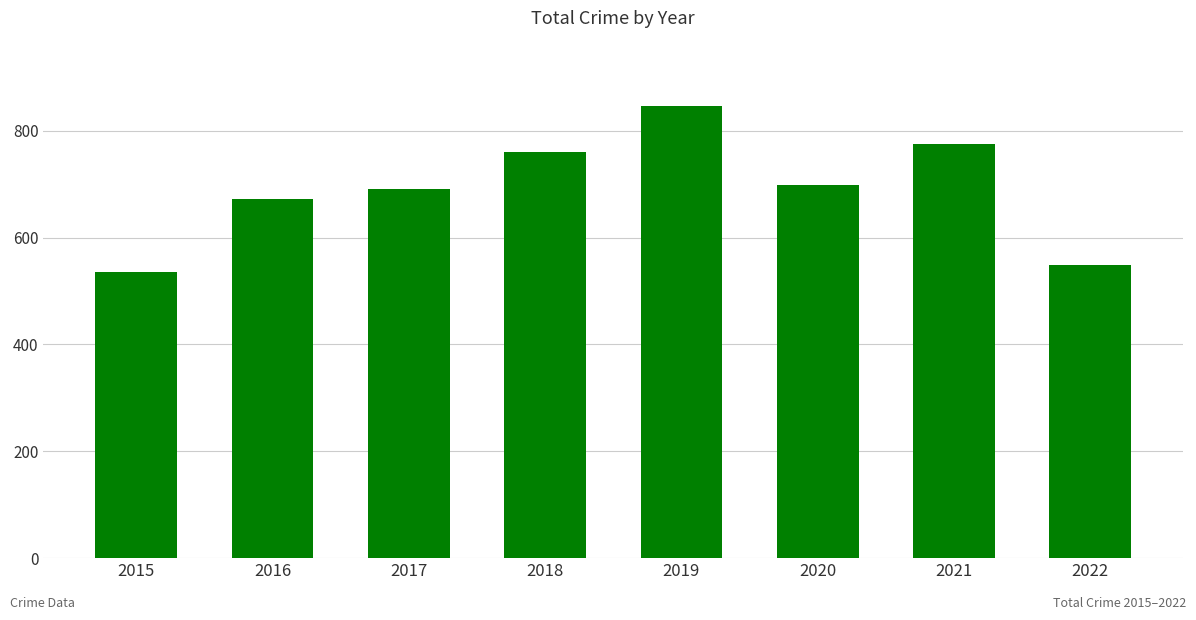

Approximately how many times larger is the value at 2016 compared to 2019?

0.8